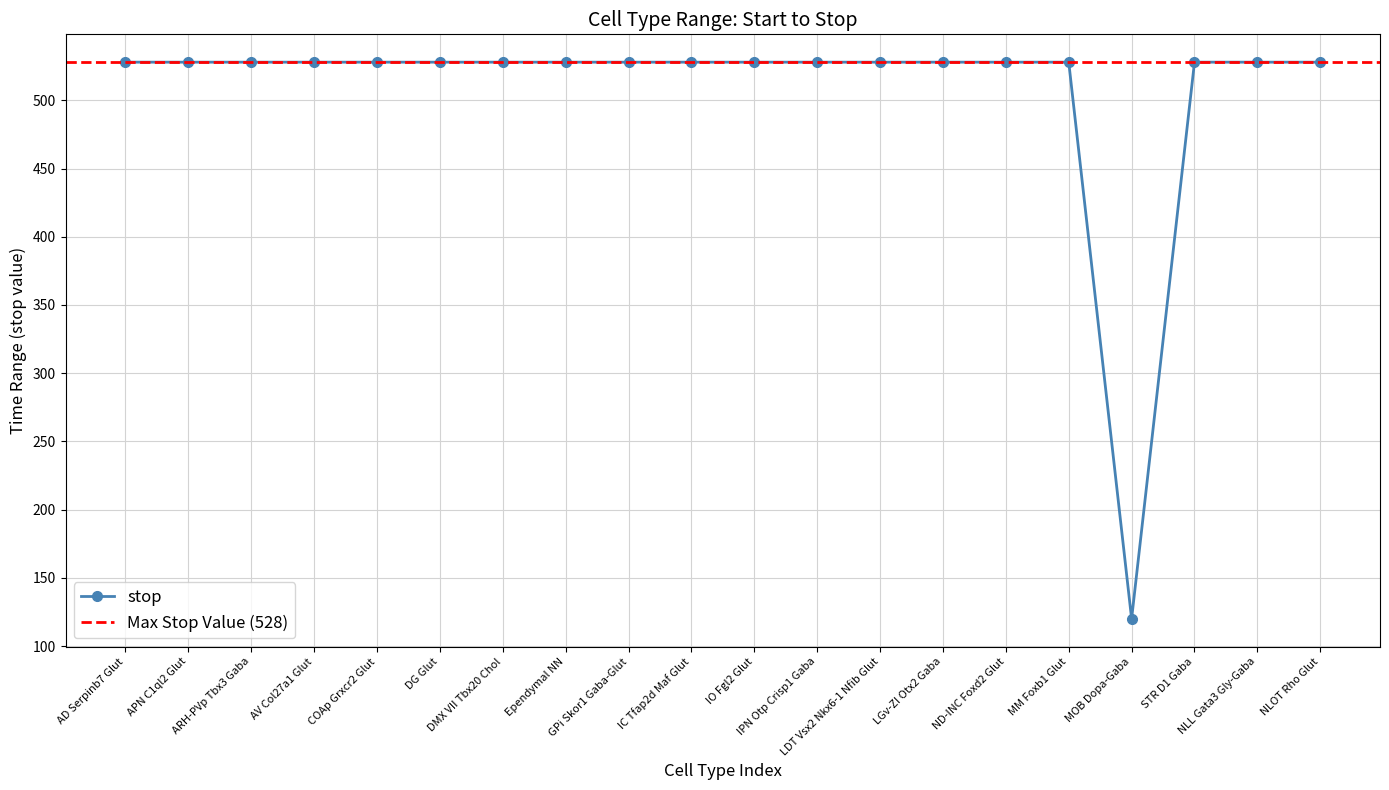

Reading left to right, list all the values displayed in this chart.

AD Serpinb7 Glut=528	APN C1ql2 Glut=528	ARH-PVp Tbx3 Gaba=528	AV Col27a1 Glut=528	COAp Grxcr2 Glut=528	DG Glut=528	DMX VII Tbx20 Chol=528	Ependymal NN=528	GPi Skor1 Gaba-Glut=528	IC Tfap2d Maf Glut=528	IO Fgl2 Glut=528	IPN Otp Crisp1 Gaba=528	LDT Vsx2 Nkx6-1 Nfib Glut=528	LGv-ZI Otx2 Gaba=528	ND-INC Foxd2 Glut=528	MM Foxb1 Glut=528	MOB Dopa-Gaba=120	STR D1 Gaba=528	NLL Gata3 Gly-Gaba=528	NLOT Rho Glut=528